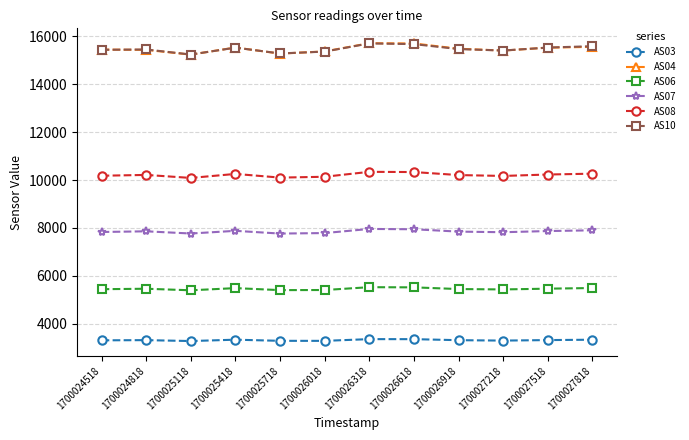

True or false: AS03 and AS06 intersect in this chart.

False